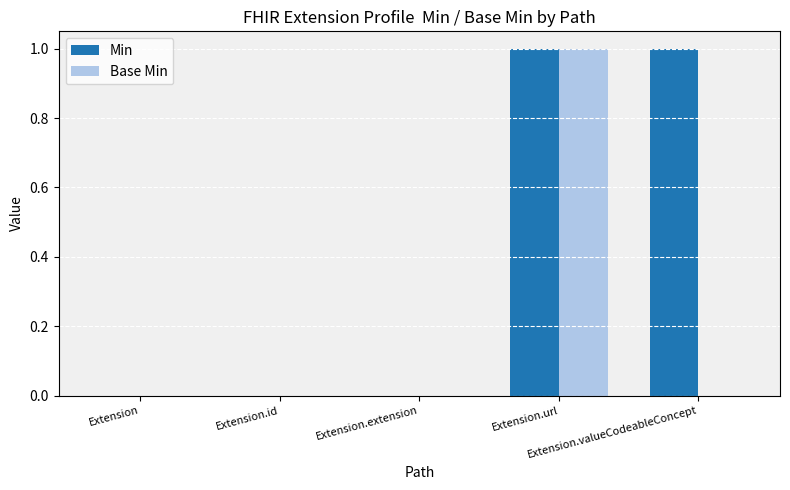

What is the greatest value displayed?

1